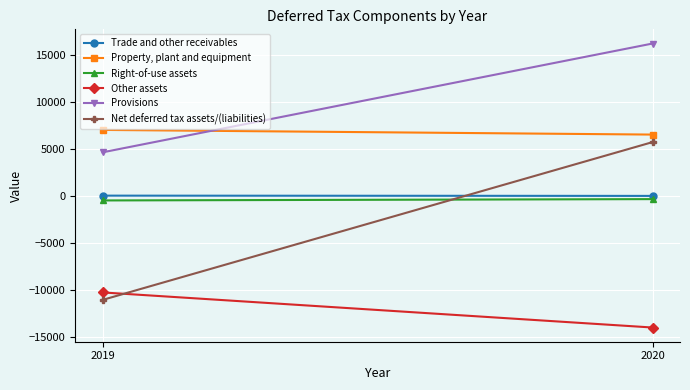

What value does the Provisions series have at 2020, to the nearest 10?

16240